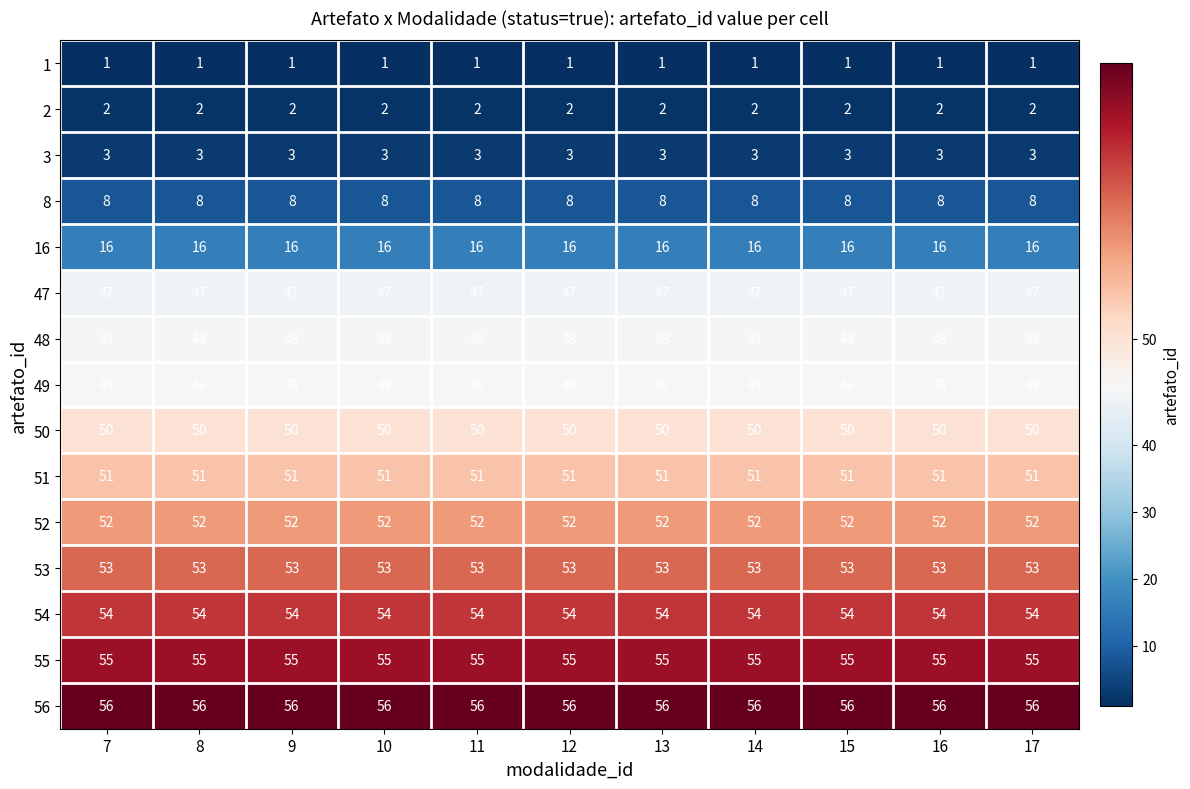

What is the maximum value shown in the chart?

56